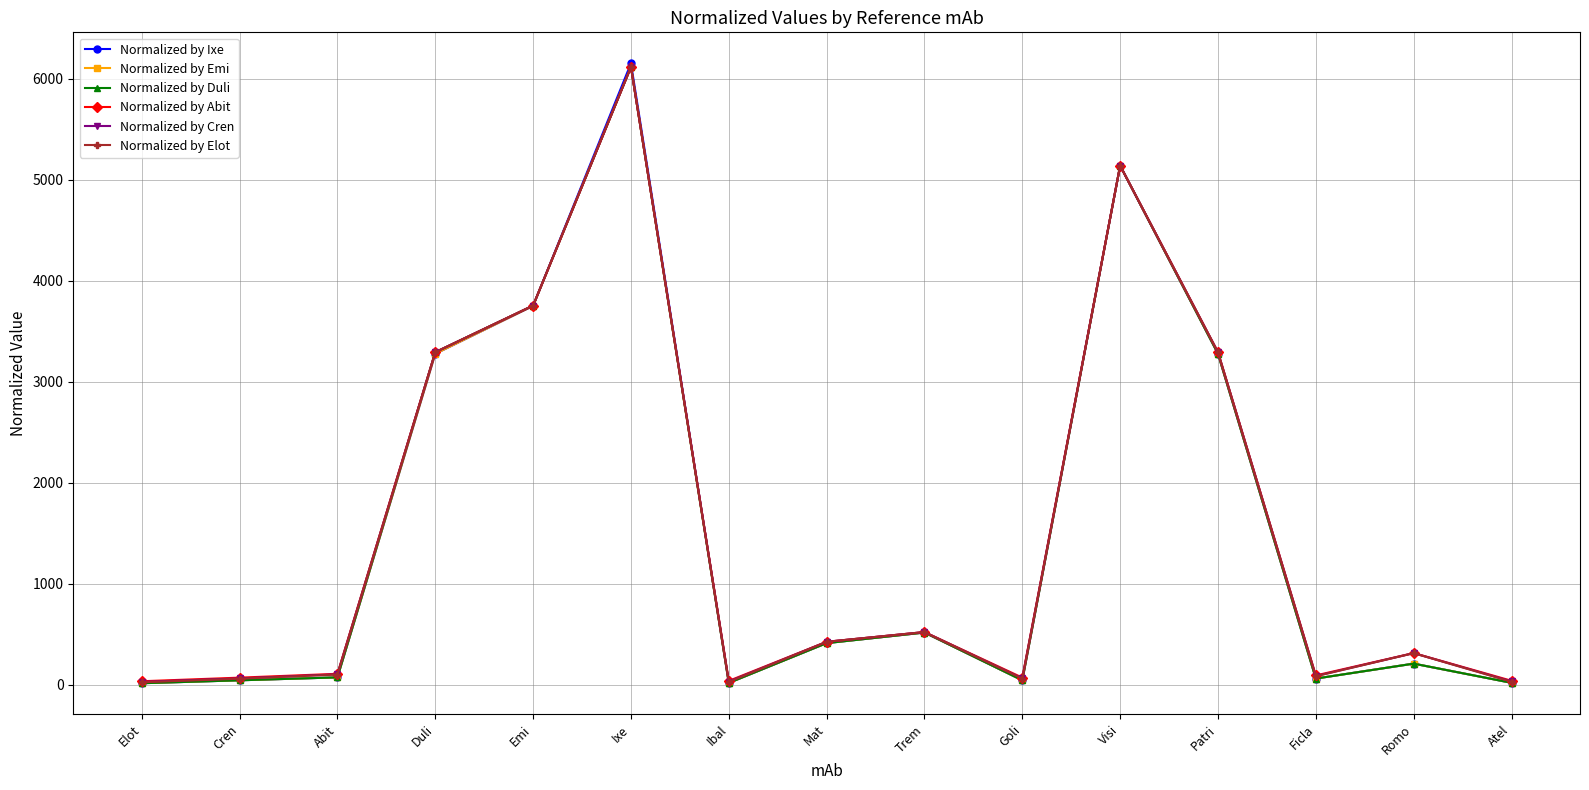

What is the value of the Normalized by Cren point at the 7th from the left?

33.8